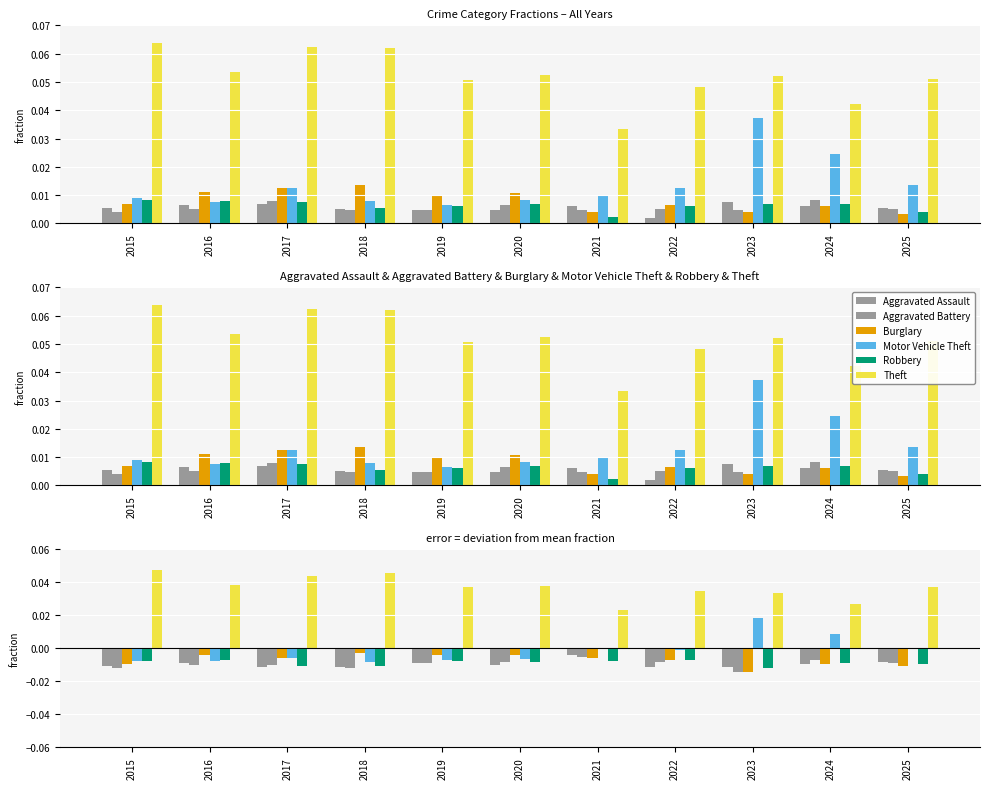

Which series changed the most between 2017 and 2018?

Motor Vehicle Theft